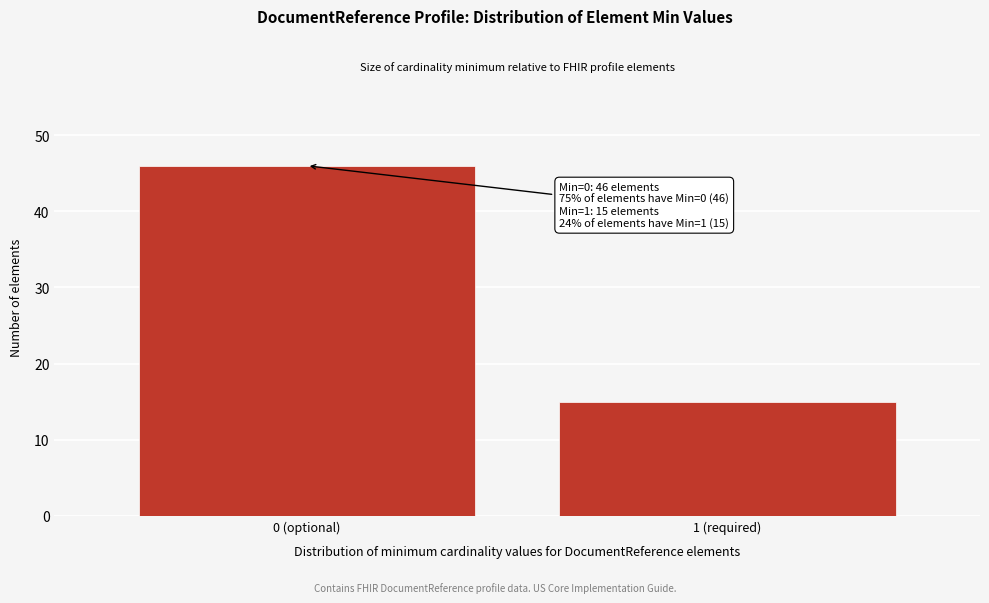

Reading right to left, transcribe all the data shown in this chart.

15	46